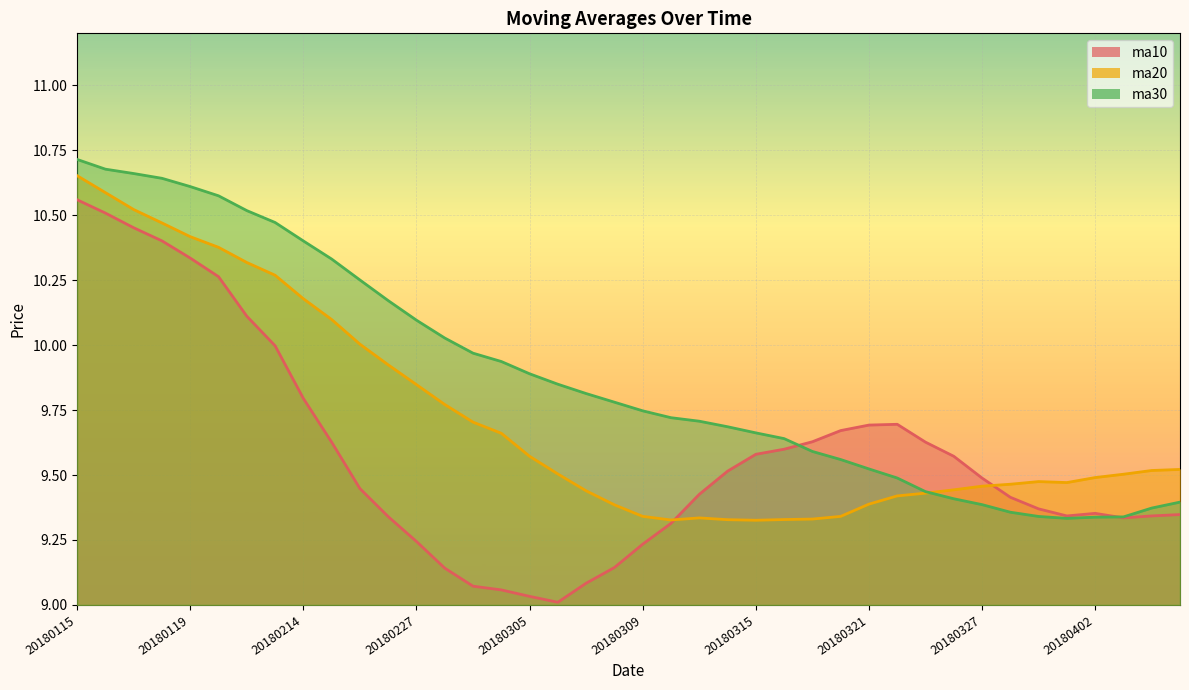

What is the difference between the second highest and second lowest values in the ma30 series?

1.3